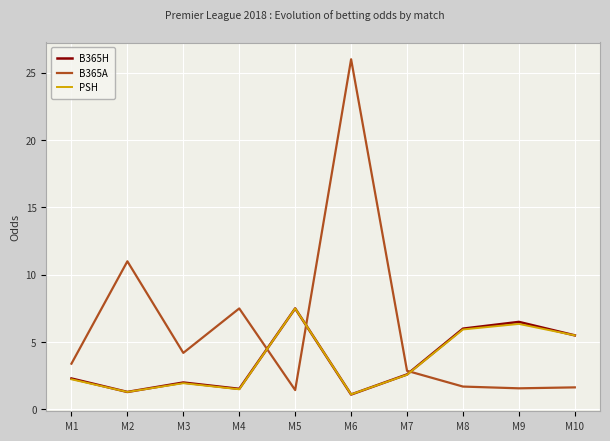

How many intersections are there between B365A and B365H?

3